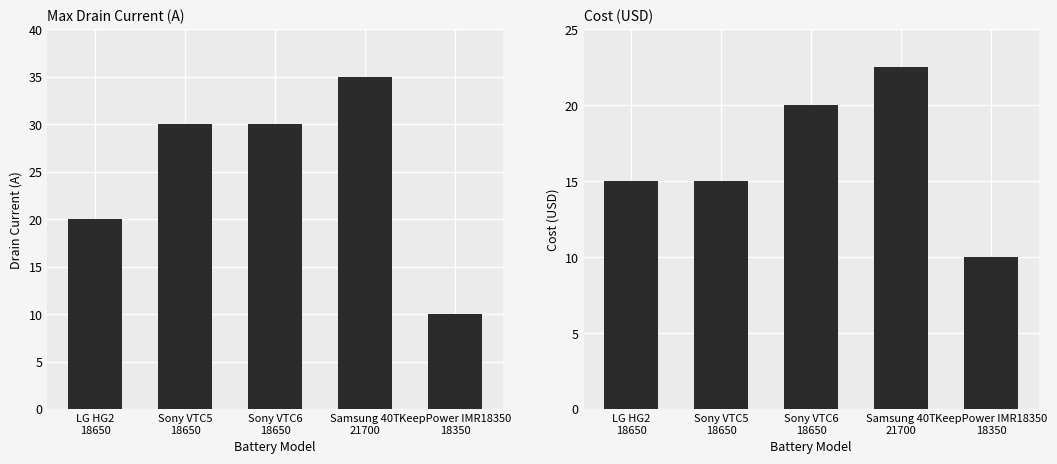

What is the difference between the cost values at KeepPower IMR18350
18350 and Samsung 40T
21700?

12.5